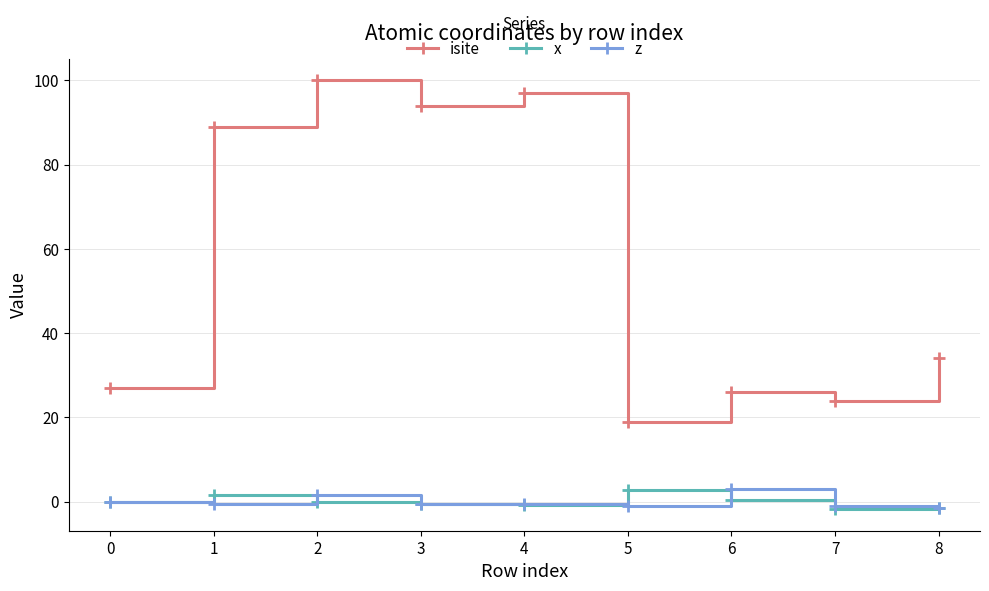

Which series has the largest total across all categories?

isite